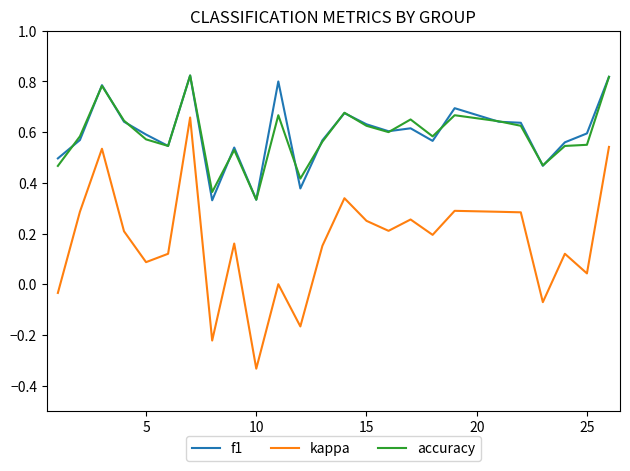

How many lines are shown in the chart?

3